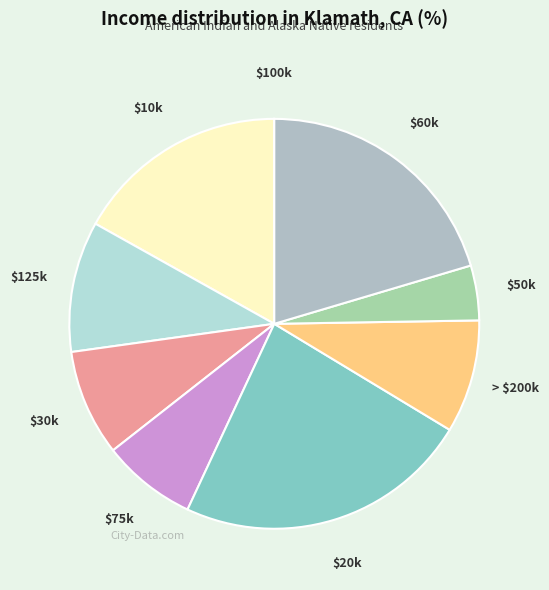

How many segments does this pie chart have?

9